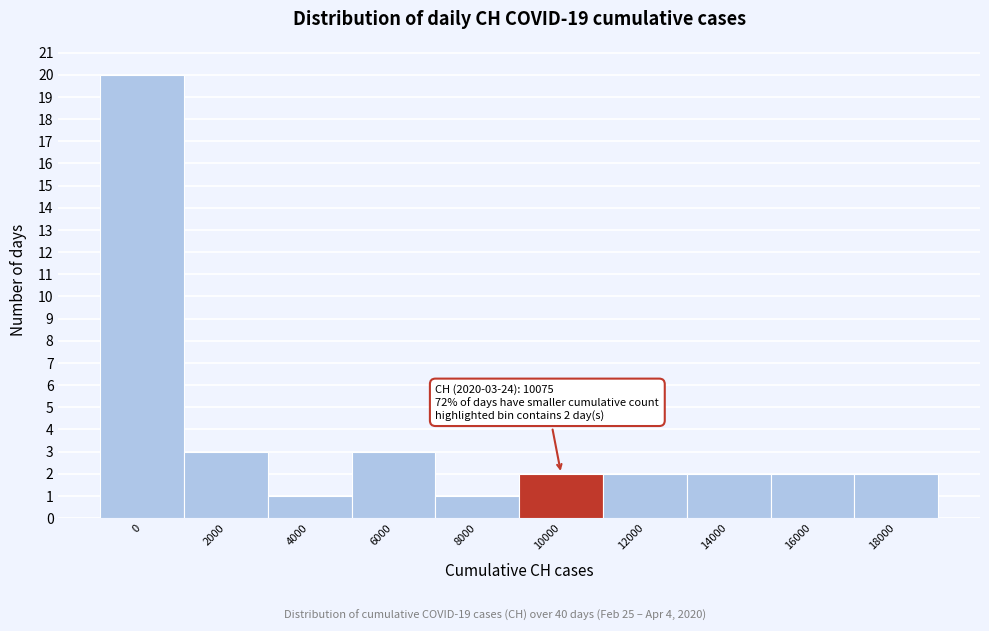

Reading right to left, extract all data points from this chart.

2	2	2	2	2	1	3	1	3	20